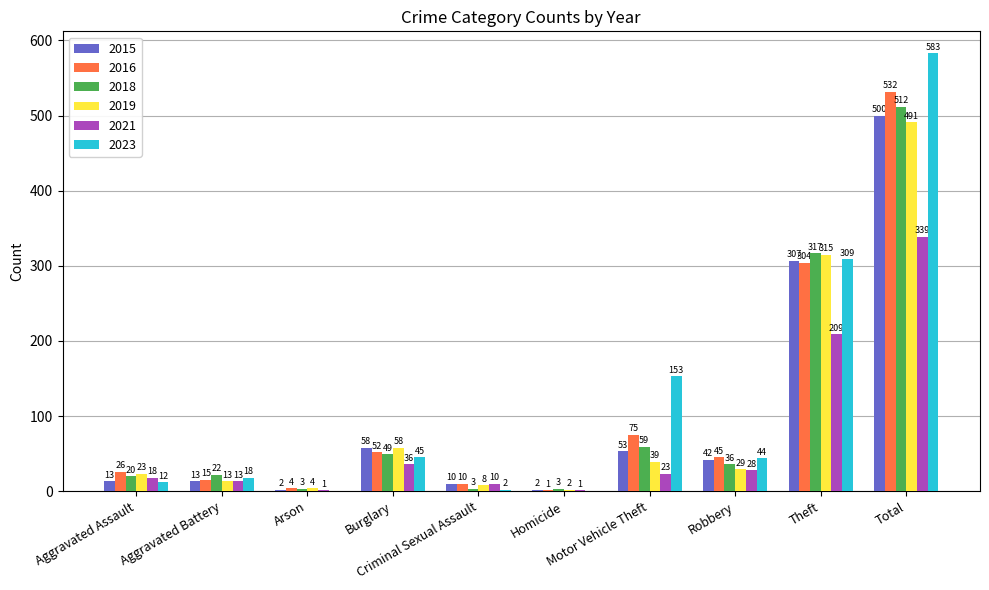

True or false: 2016 has a value of 10 at Criminal Sexual Assault.

True